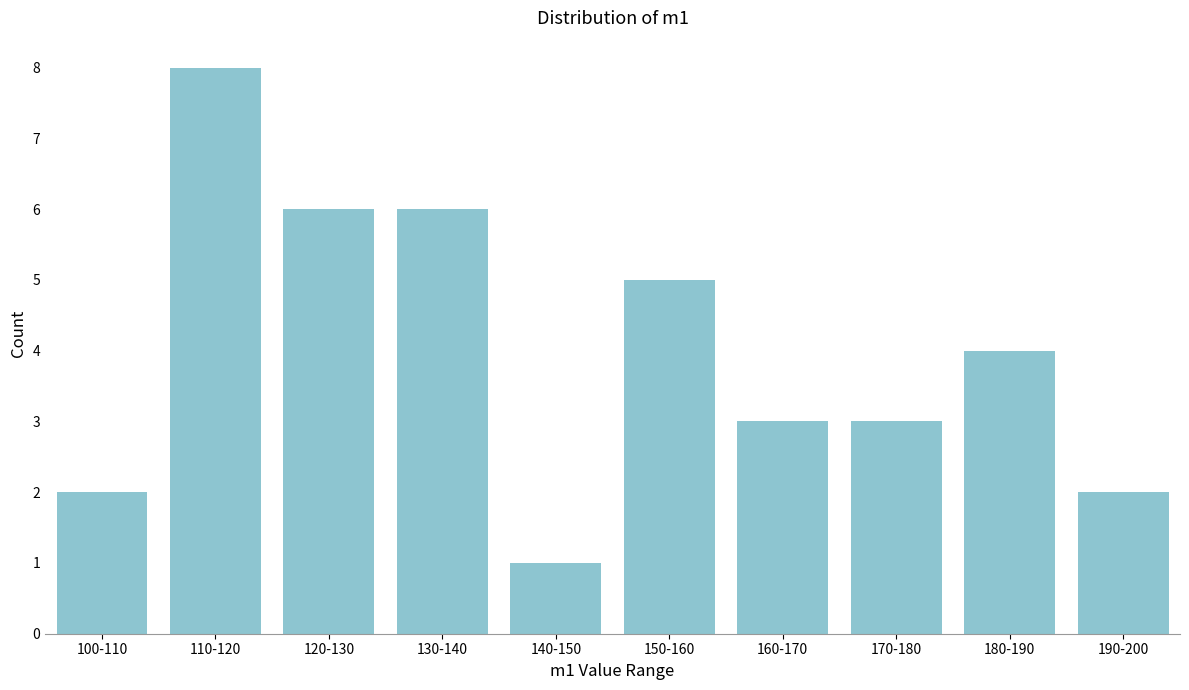

Reading right to left, extract all data points from this chart.

190-200=2	180-190=4	170-180=3	160-170=3	150-160=5	140-150=1	130-140=6	120-130=6	110-120=8	100-110=2